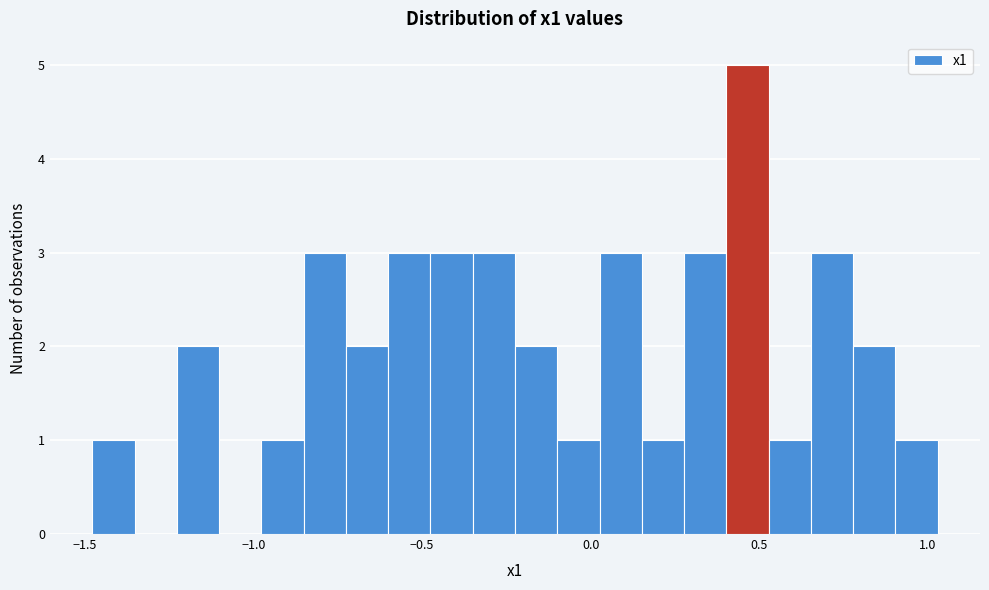

Read against the x-axis, roughly where is the centre of the tallest bar?

0.45